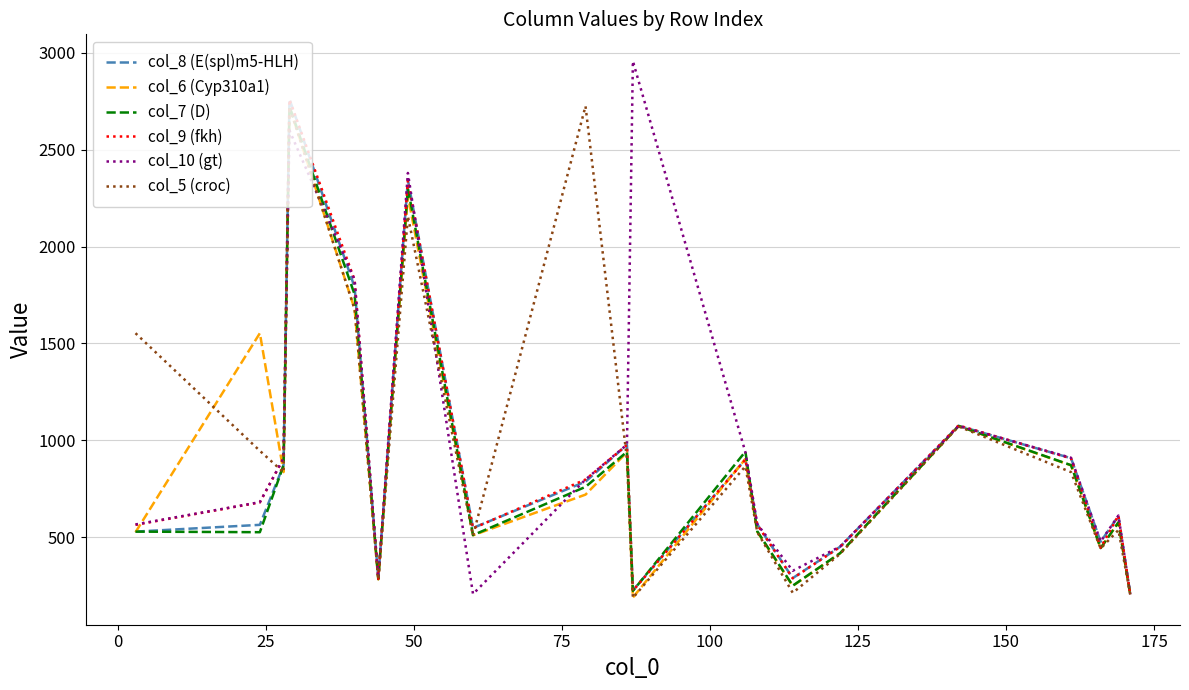

Is this an area chart (filled region under the line)?

No